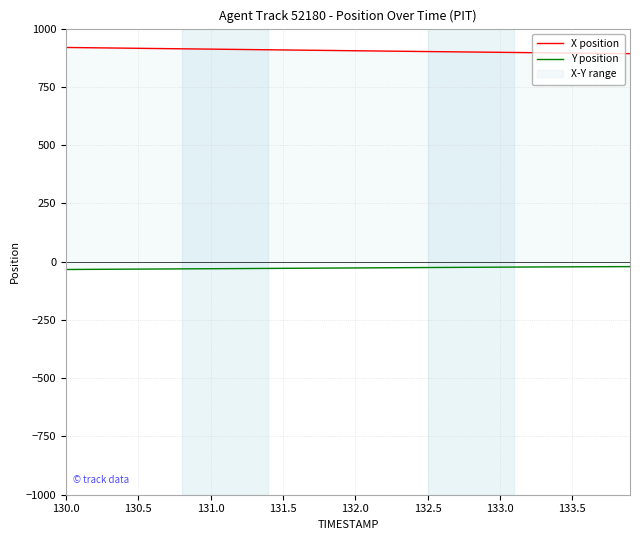

How many values in the Y position series are below -26?

23